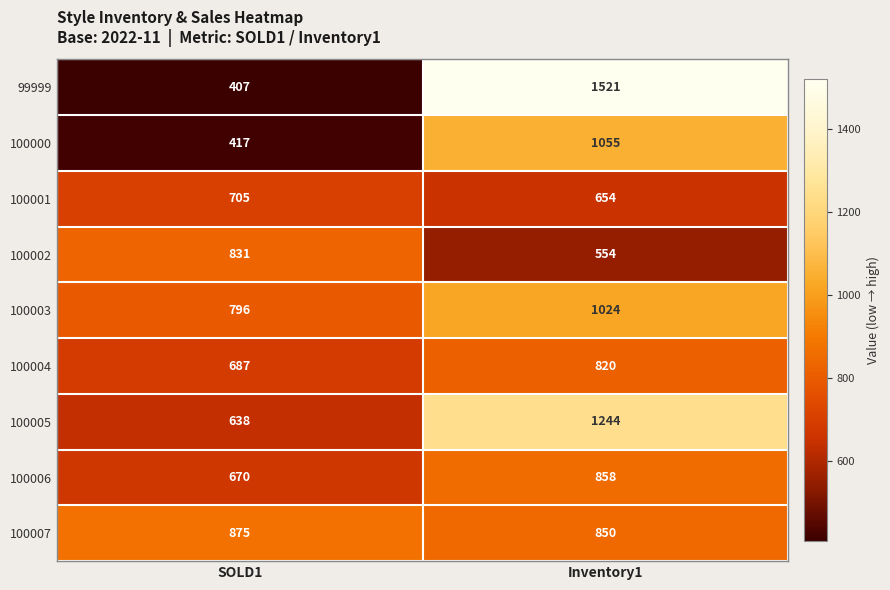

What value does the 100003 series have at Inventory1?

1024